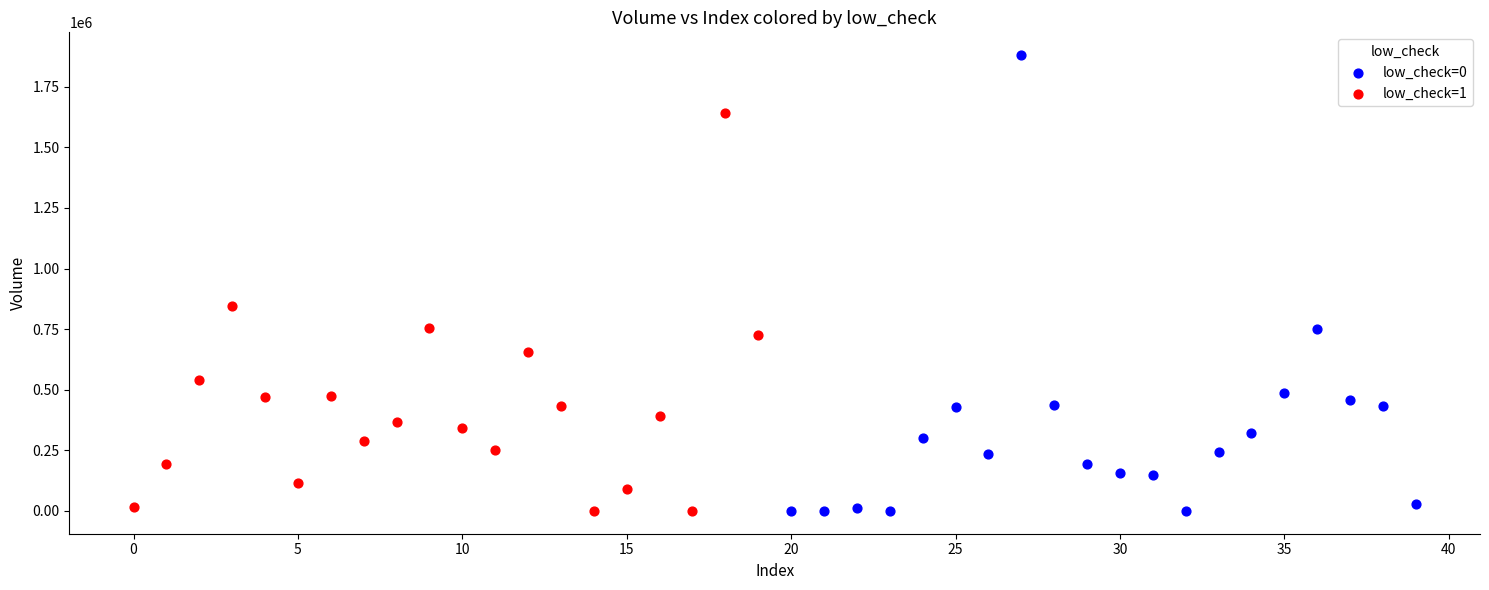

Which series contains the highest Y value?

low_check=0